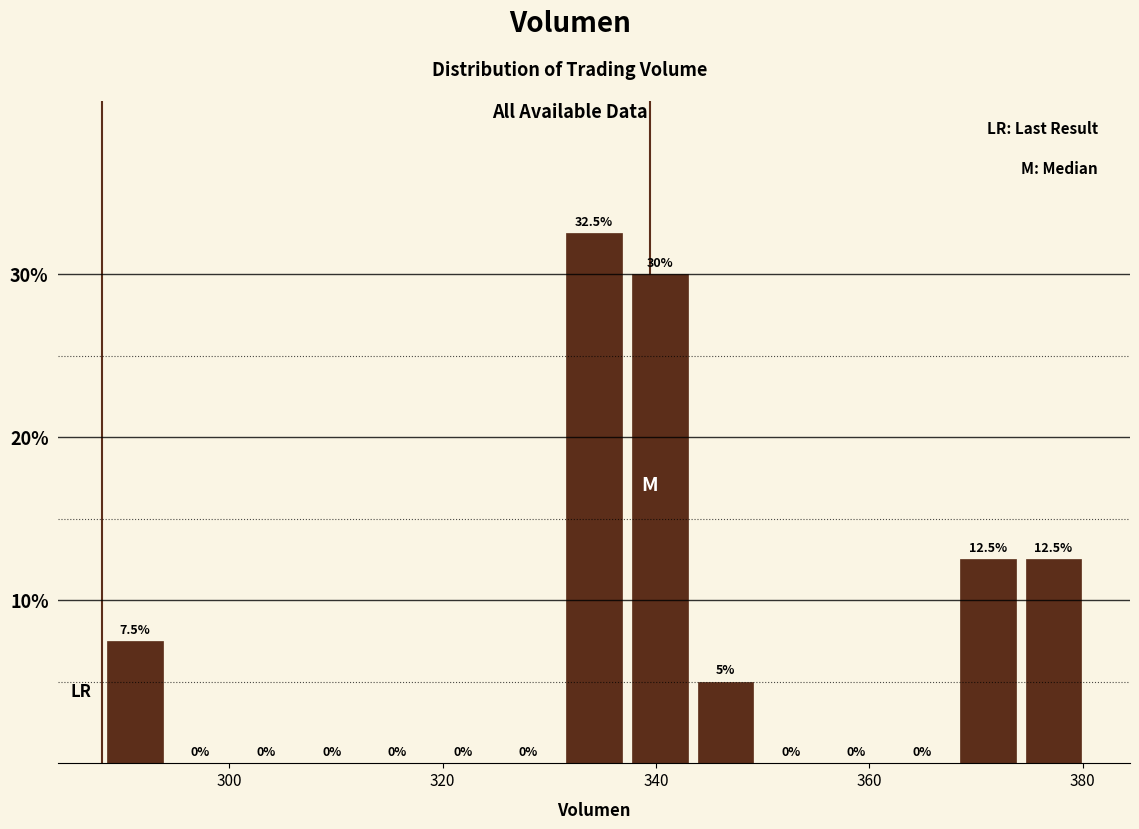

Around what value on the x-axis is the tallest bar? Give the approximate position of its centre, as read against the axis.

334